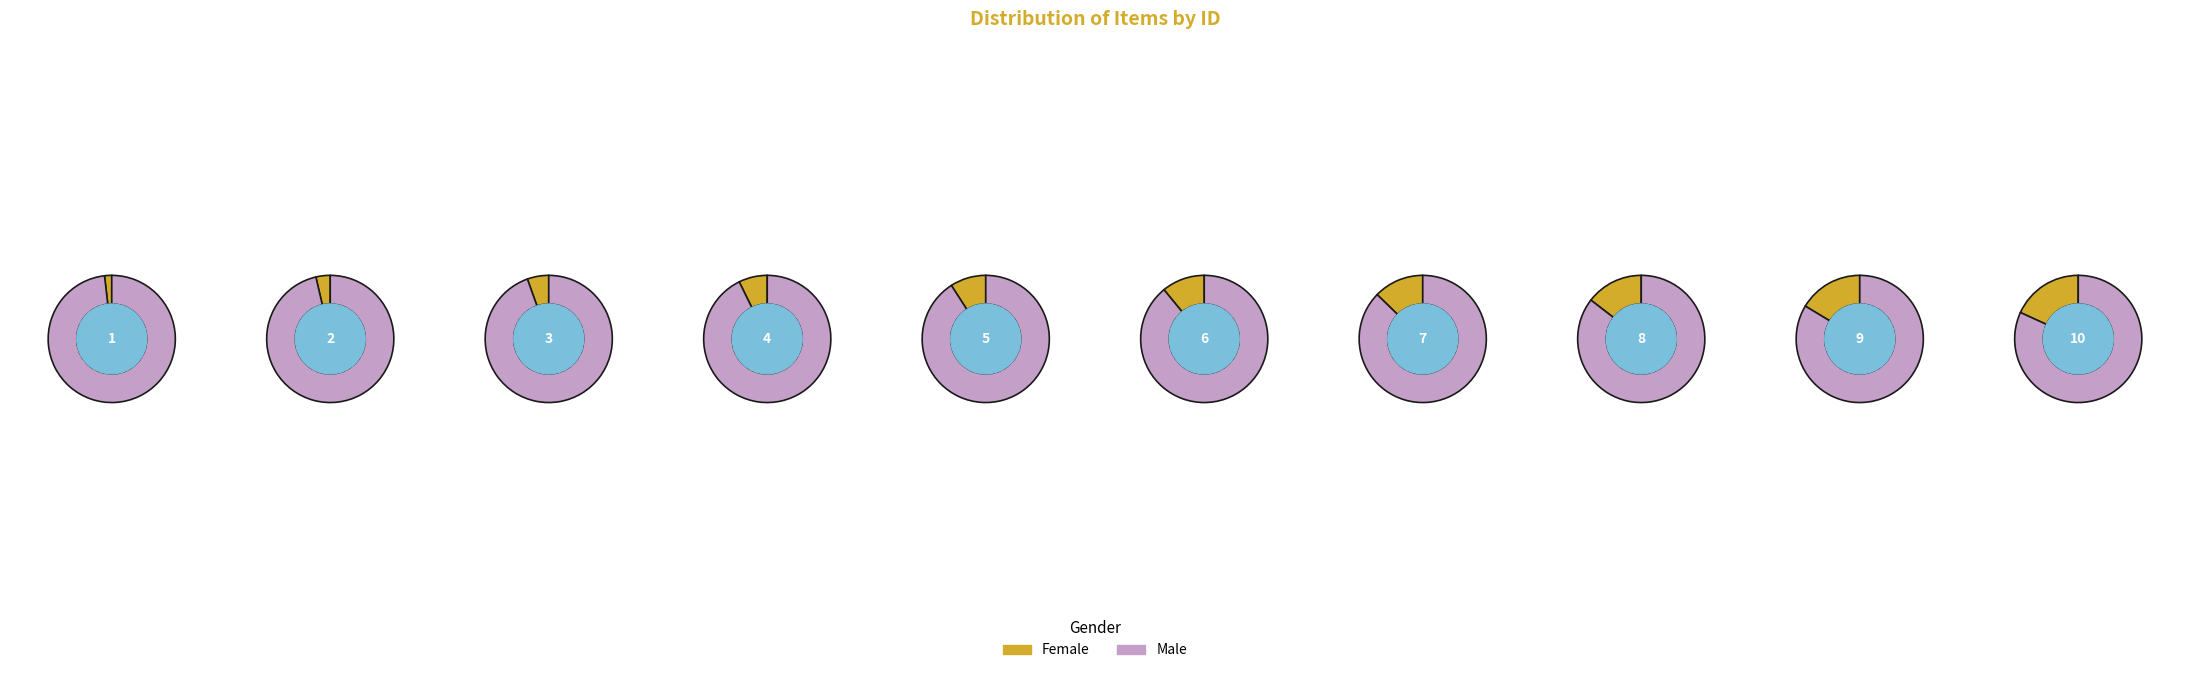

How many slices are in this pie chart?

10